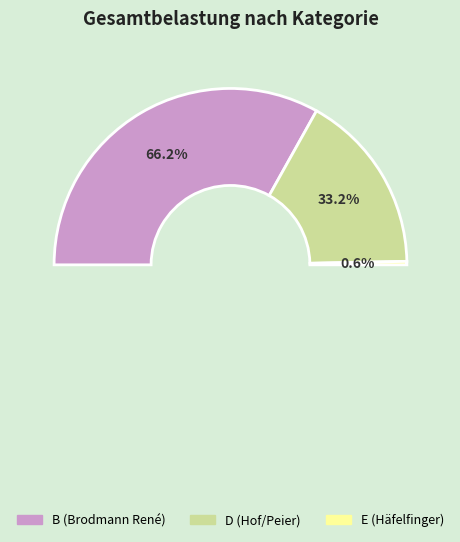

Is D the majority of the pie?

No